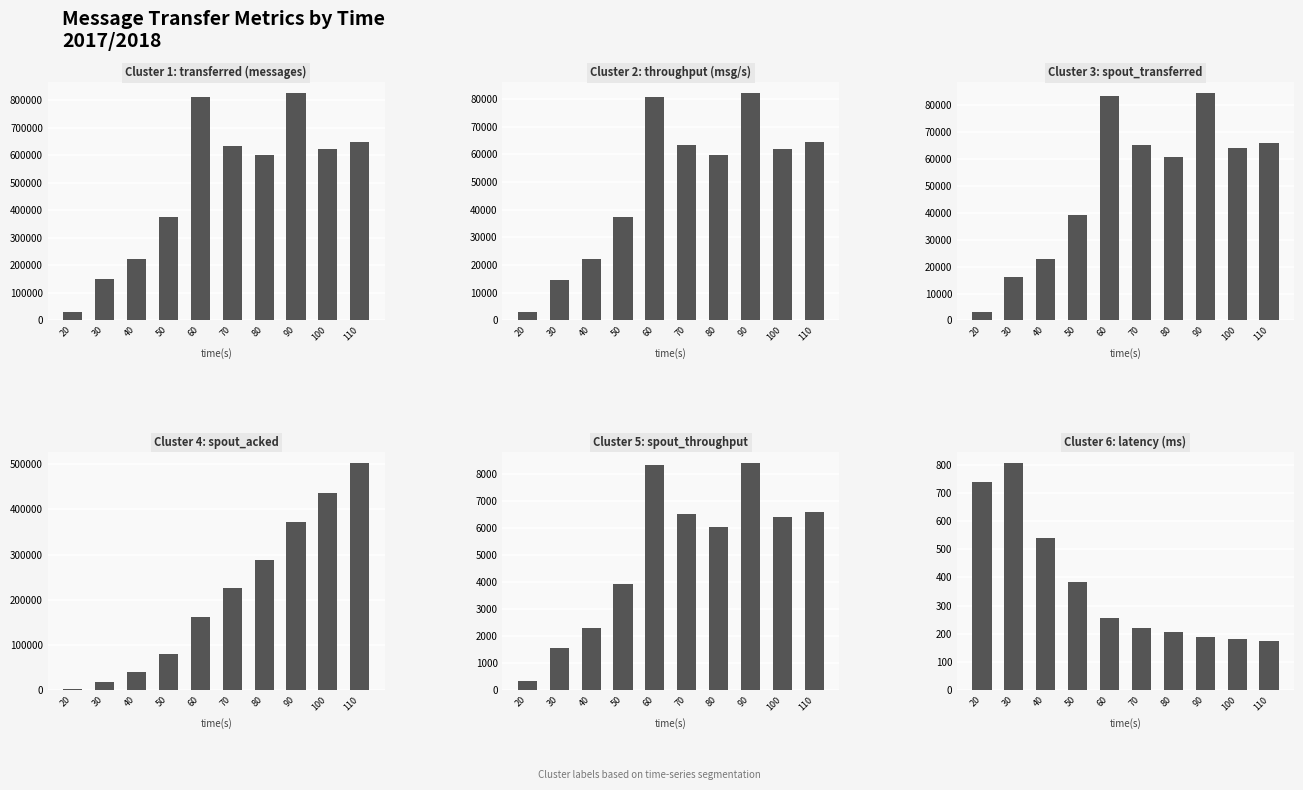

How many values in the spout_transferred (messages) series exceed 64280?

4